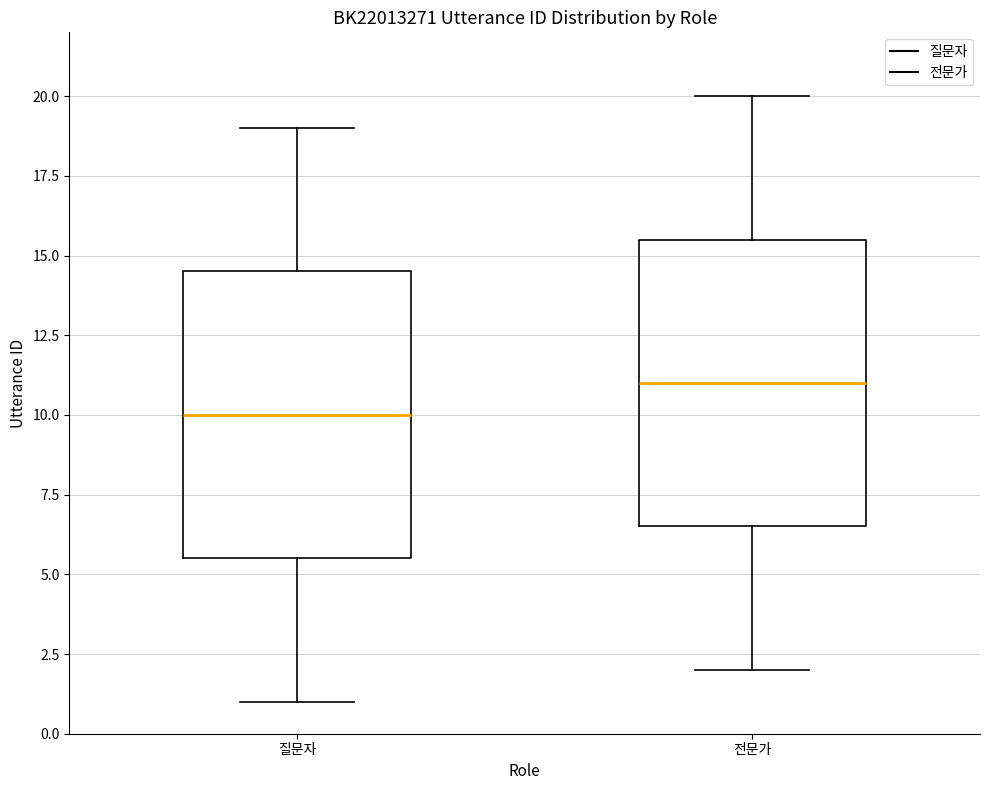

Reading left to right, transcribe this box plot: for each box, give where its median line is, the range the box spans, and where its two whiskers end, as read against the y-axis. The values are not printed on the chart, so give them approximately, as read against the axis.

질문자: median 10.0, box 5.5 to 14.5, whiskers 1.0 to 19.0
전문가: median 11.0, box 6.5 to 15.5, whiskers 2.0 to 20.0